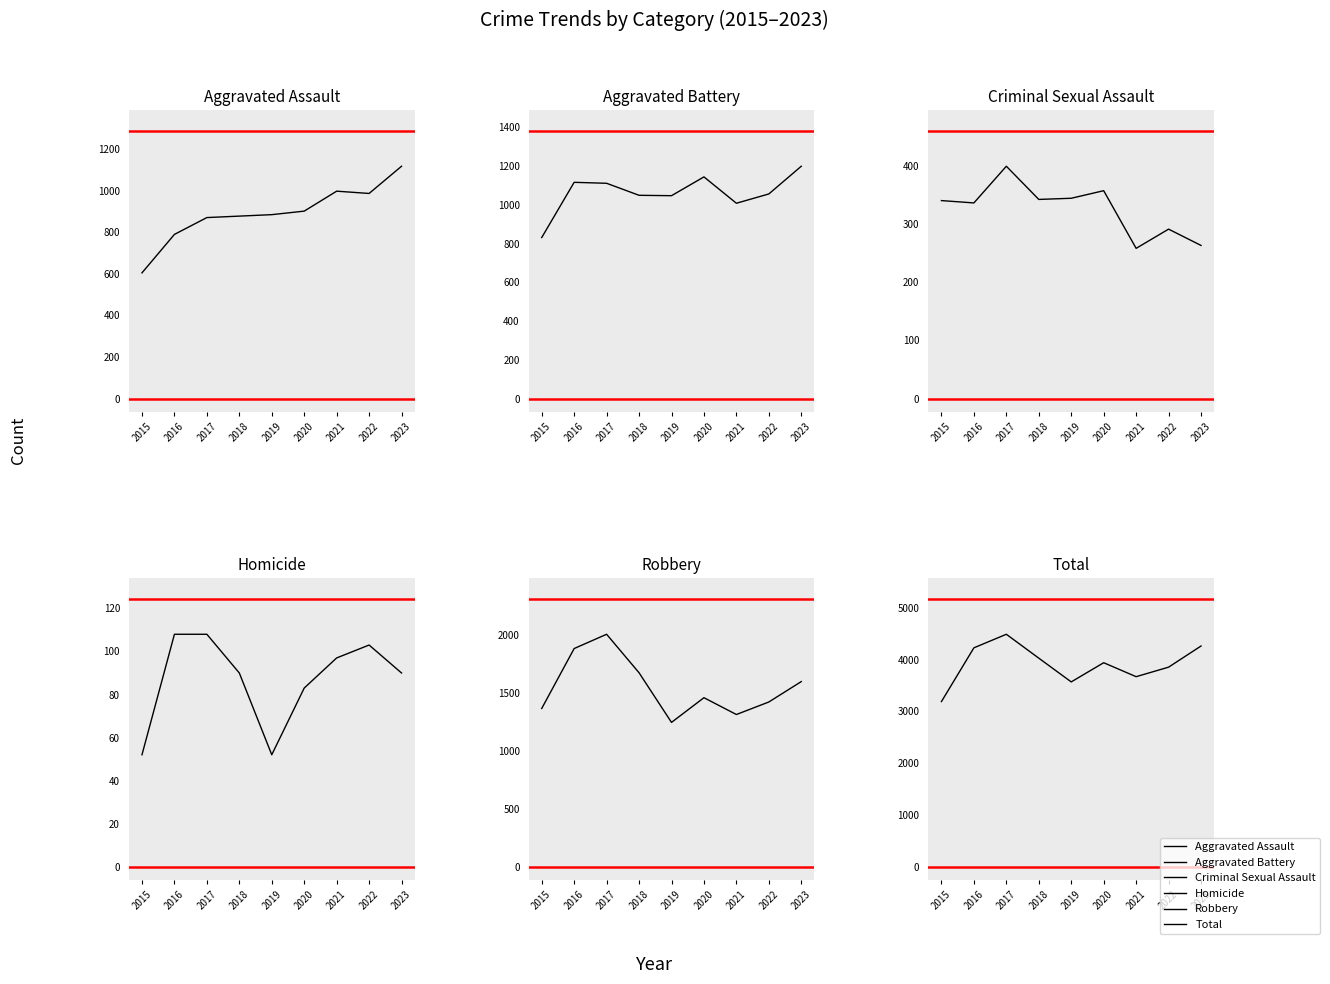

What value does the Aggravated Battery series have at 2019, to the nearest 5?

1045